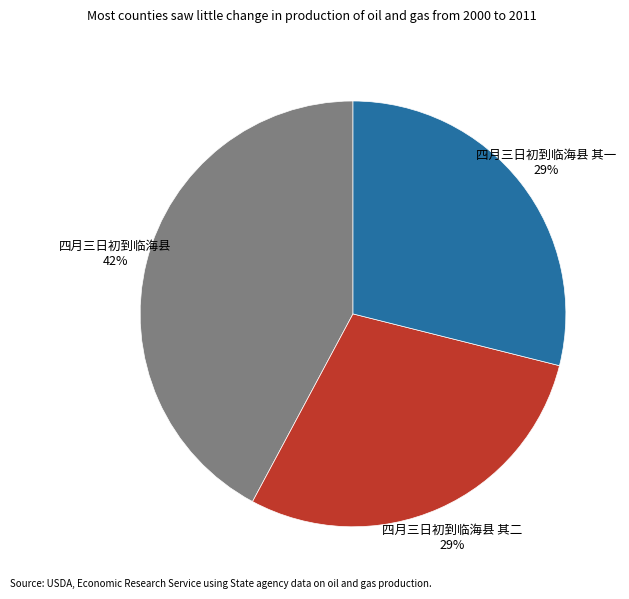

Which category has the biggest portion of the pie?

四月三日初到临海县 42%